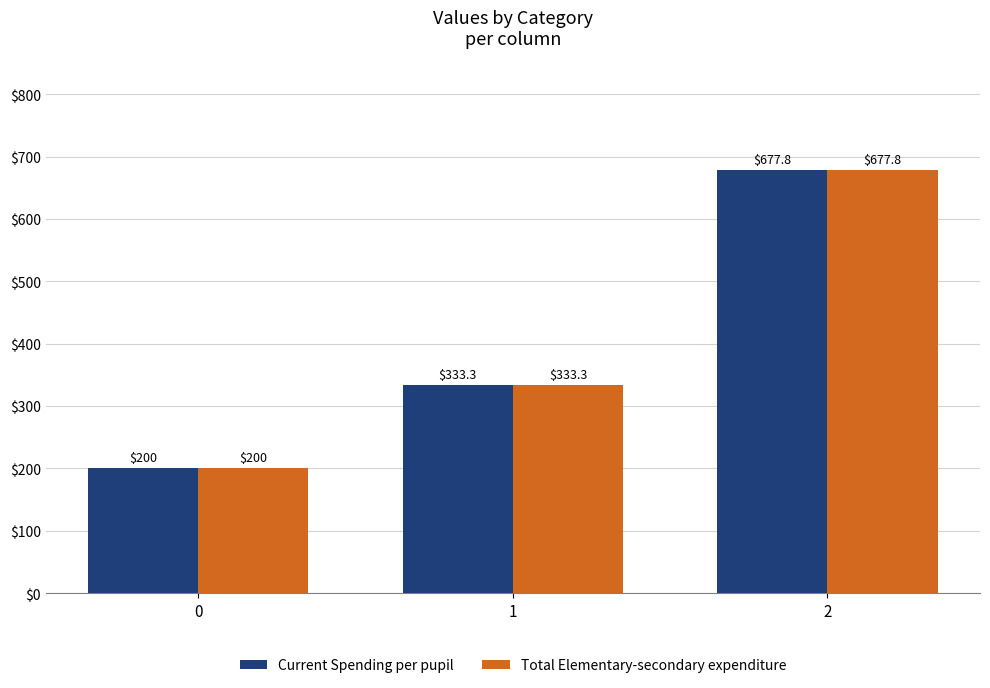

What is the difference between the maximum and minimum values in the Current Spending per pupil series?

477.8